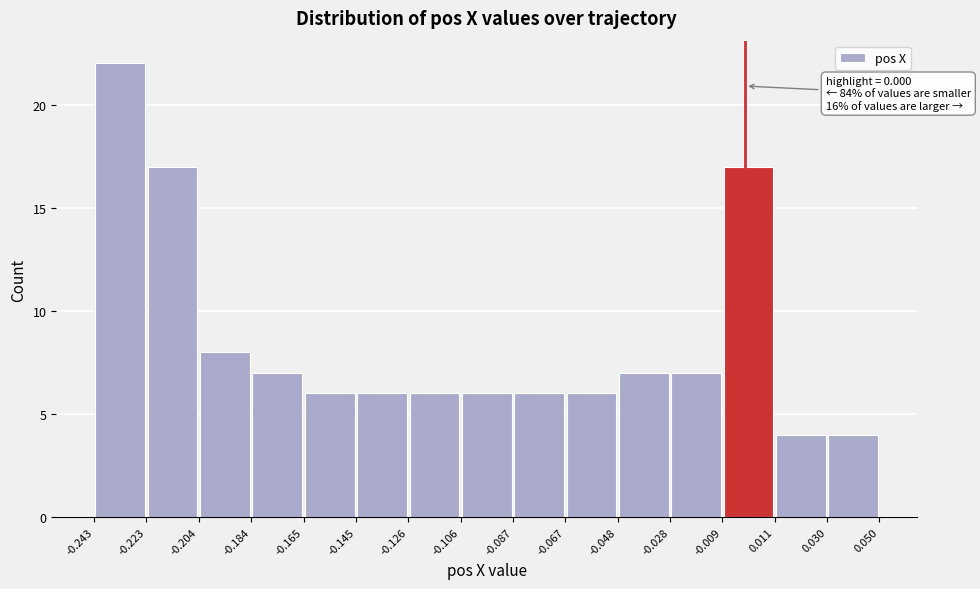

Which range on the x-axis has the tallest bar?

-0.243 to -0.223